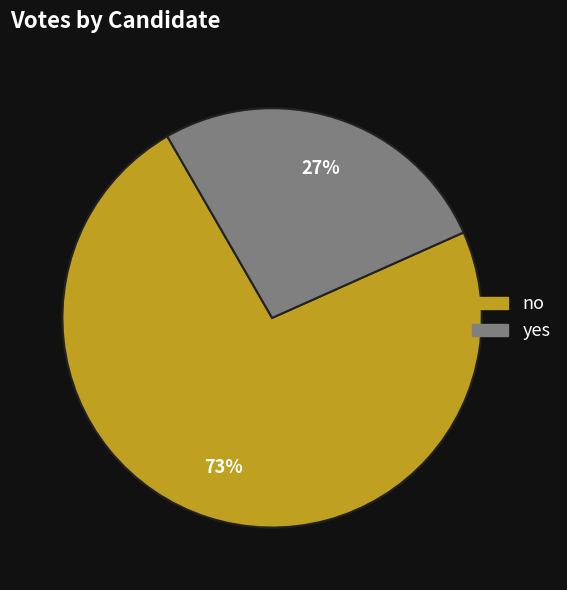

Do yes and no together represent more than half of the pie?

Yes